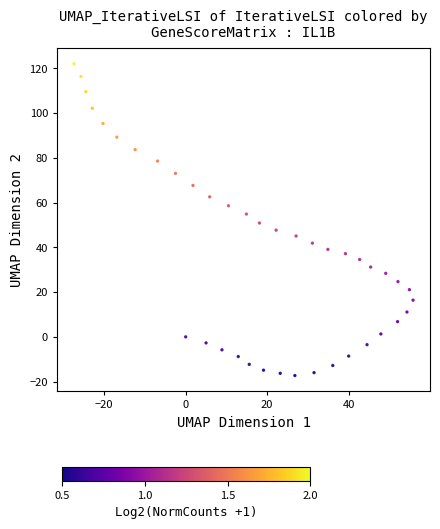

What is the range of Y values (max minus min)?

139.4